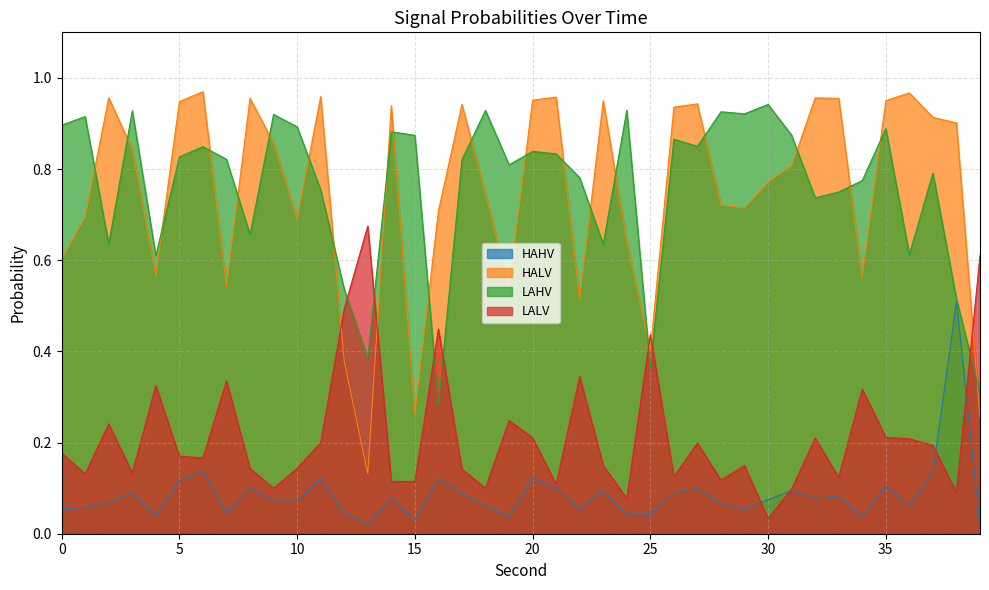

True or false: LALV and HALV intersect in this chart.

True